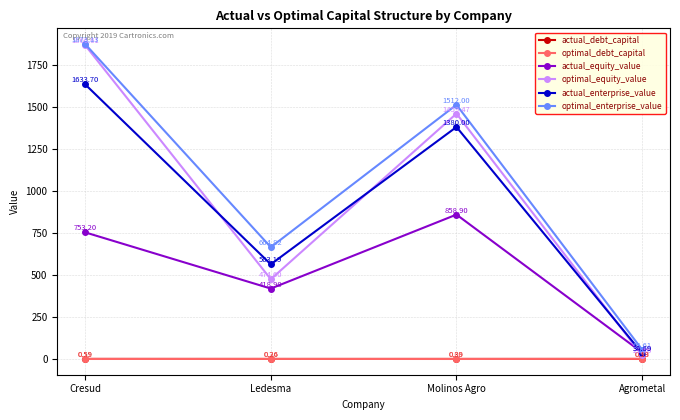

What is the difference between the highest and lowest values at Molinos Agro?

1511.9